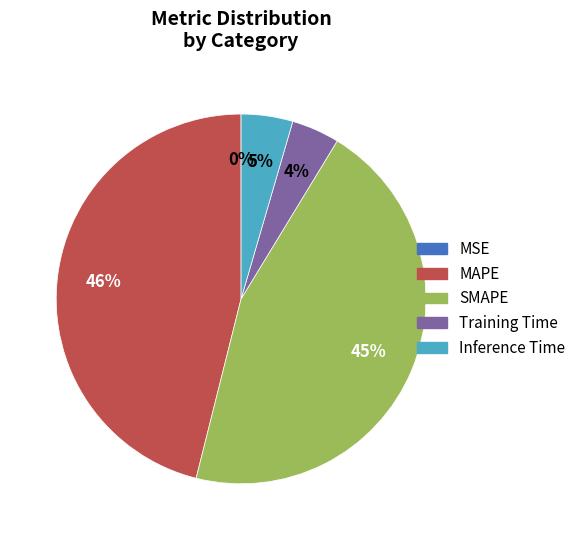

Which slice is the largest?

MAPE